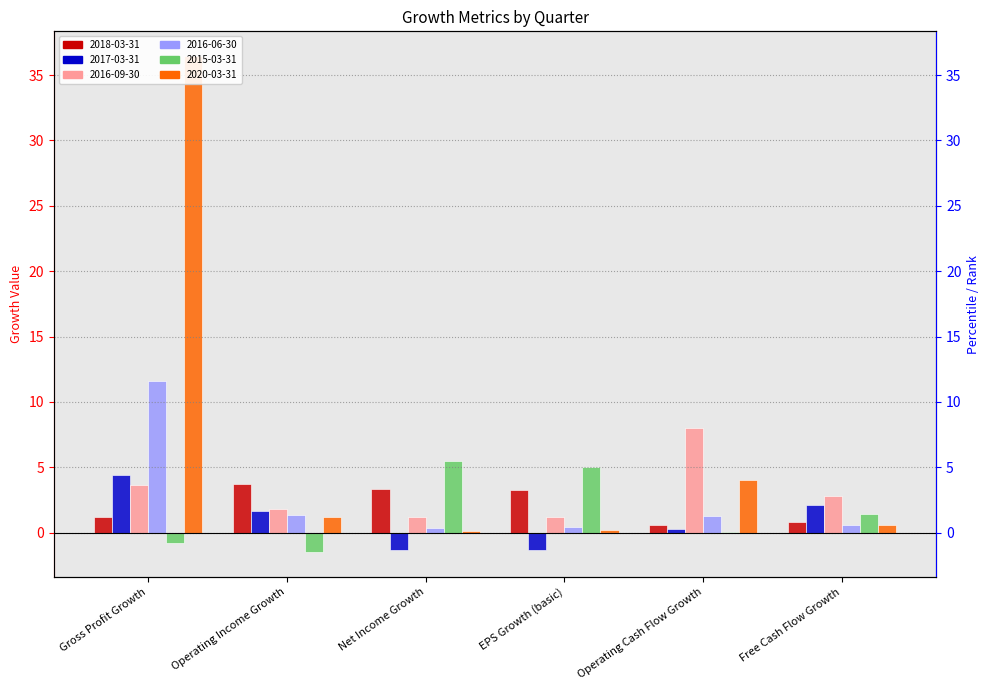

Reading left to right, transcribe all the data shown in this chart.

2018-03-31: 1.2	3.7	3.4	3.2	0.6	0.8
2017-03-31: 4.4	1.7	-1.3	-1.3	0.3	2.1
2016-09-30: 3.6	1.8	1.2	1.2	8.0	2.8
2016-06-30: 11.6	1.3	0.4	0.4	1.2	0.6
2015-03-31: -0.8	-1.5	5.5	5.0	0.1	1.4
2020-03-31: 36.4	1.2	0.2	0.2	4.0	0.6